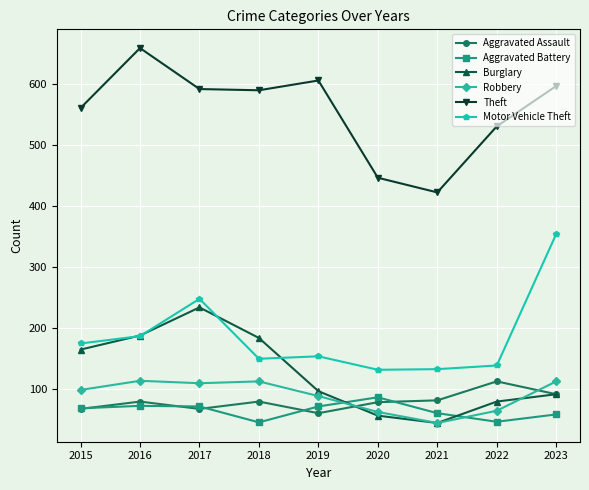

How many lines are shown in the chart?

6